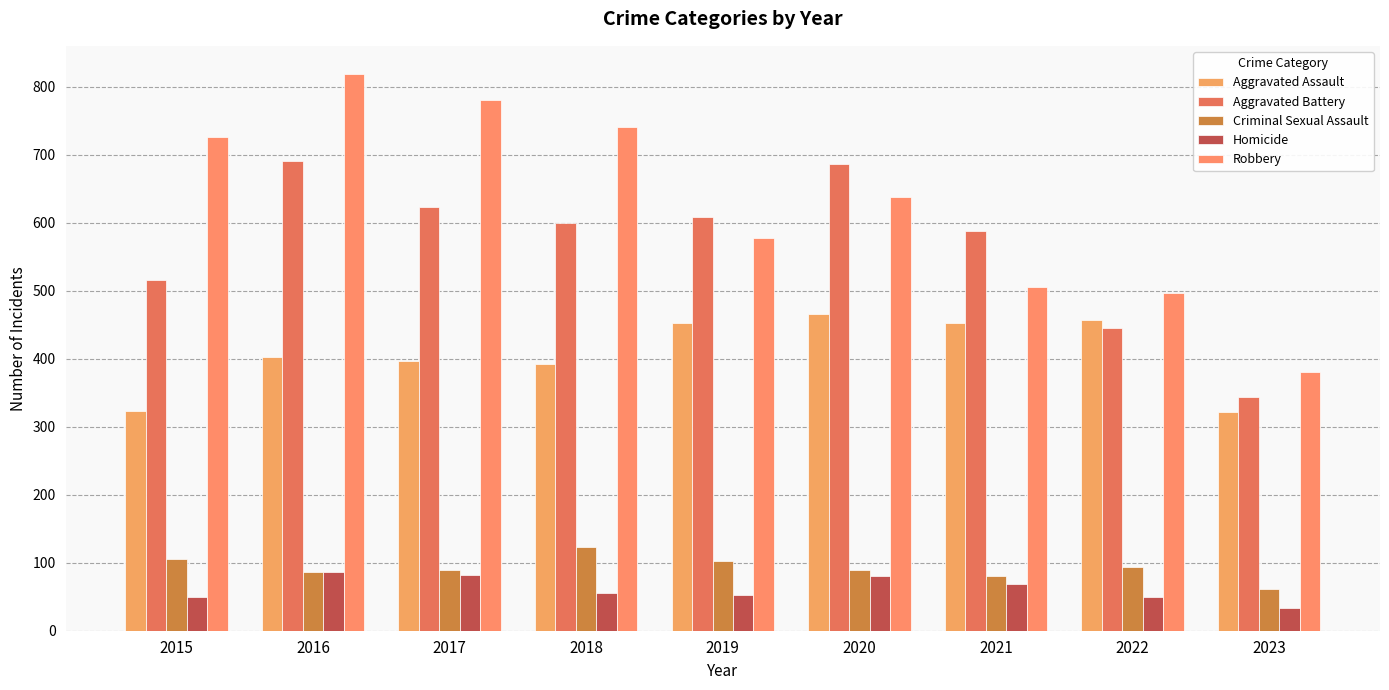

Reading right to left, transcribe all the data shown in this chart.

Aggravated Assault: 2023=322	2022=457	2021=452	2020=466	2019=452	2018=392	2017=396	2016=402	2015=323
Aggravated Battery: 2023=343	2022=445	2021=587	2020=686	2019=608	2018=600	2017=623	2016=691	2015=515
Criminal Sexual Assault: 2023=61	2022=93	2021=81	2020=89	2019=102	2018=123	2017=90	2016=87	2015=105
Homicide: 2023=34	2022=49	2021=69	2020=81	2019=53	2018=56	2017=82	2016=87	2015=50
Robbery: 2023=381	2022=497	2021=506	2020=637	2019=577	2018=741	2017=780	2016=819	2015=726